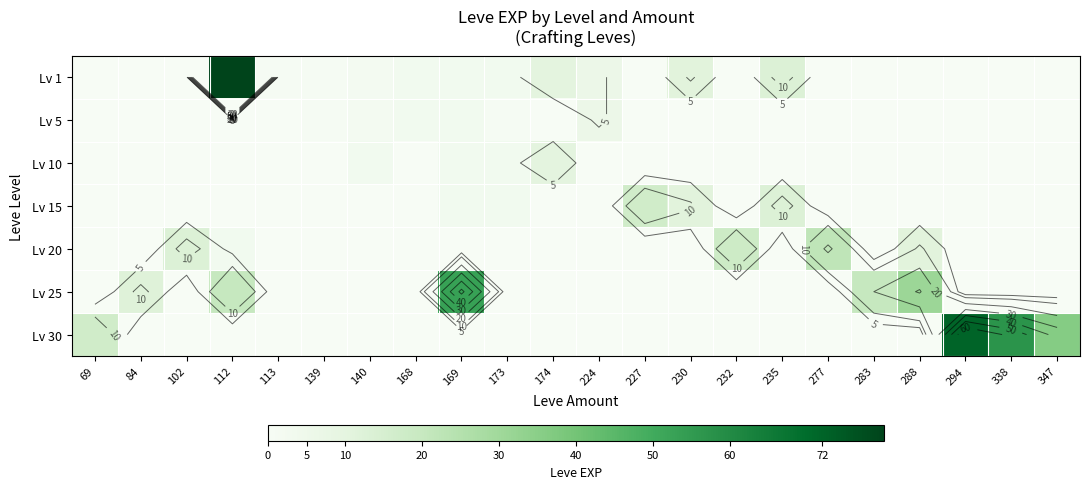

Is it true that Lv 25 equals -30 at 139?

False